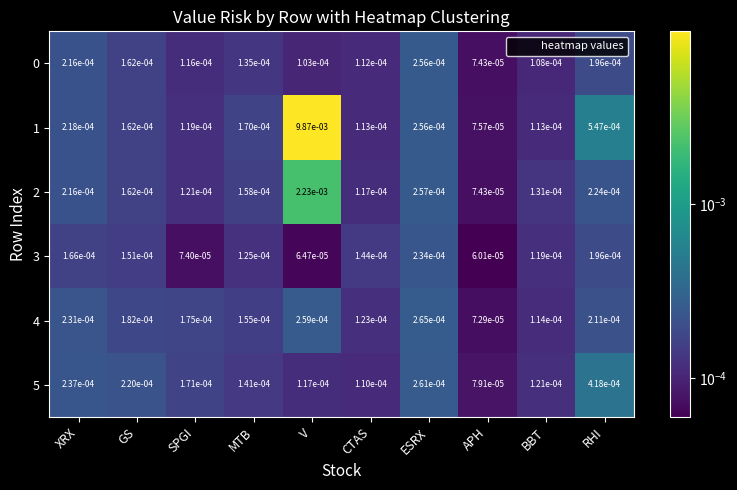

How many distinct data groups are displayed?

6